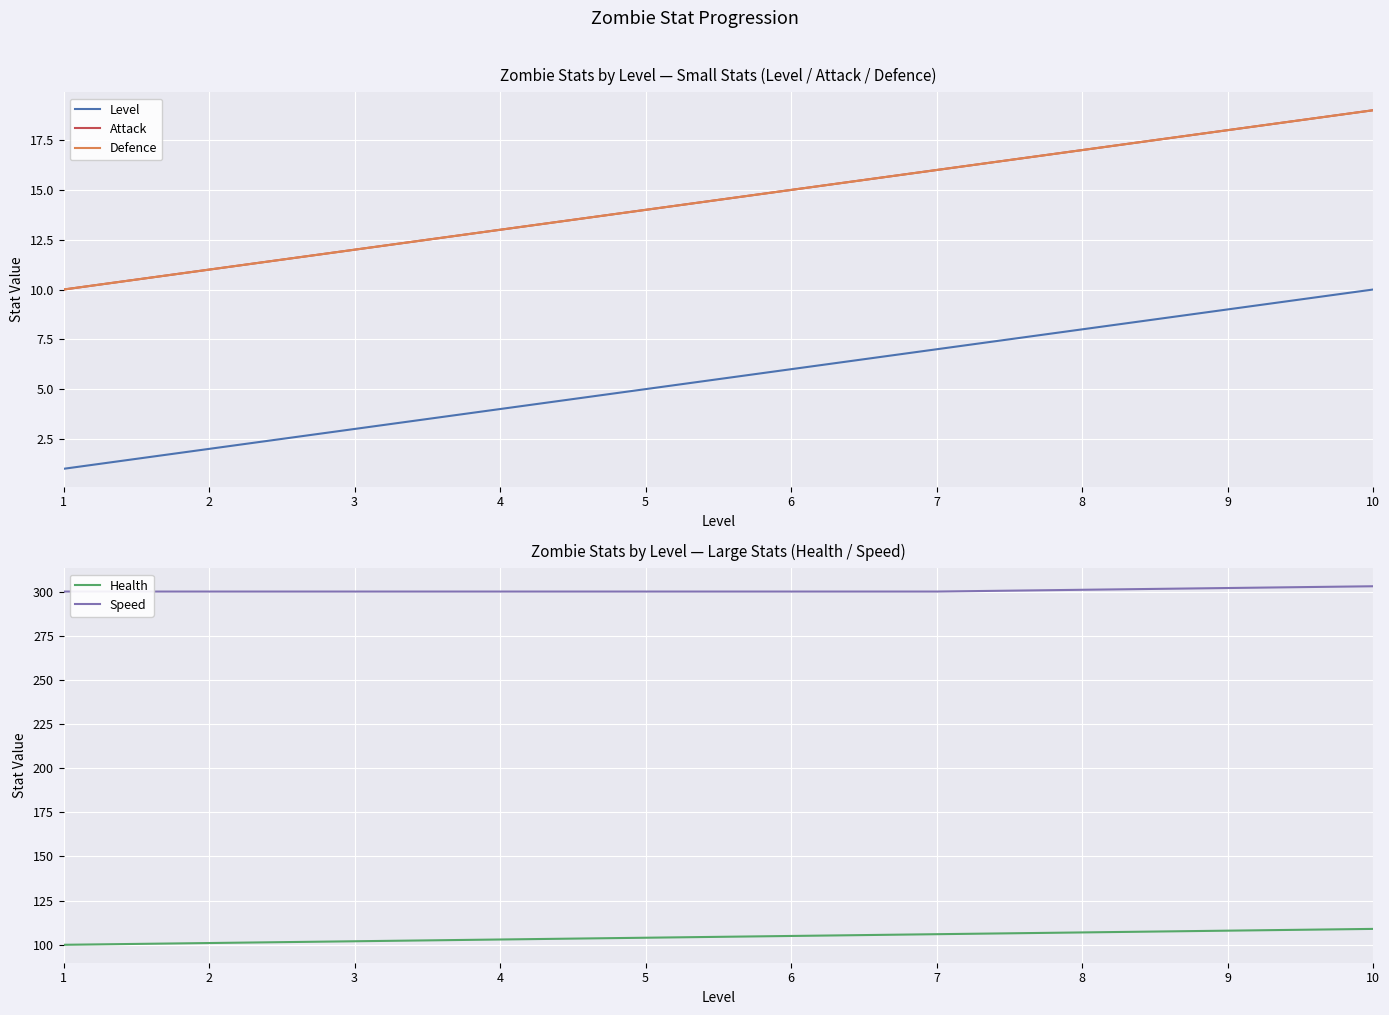

Which series has the widest spread of values?

Level